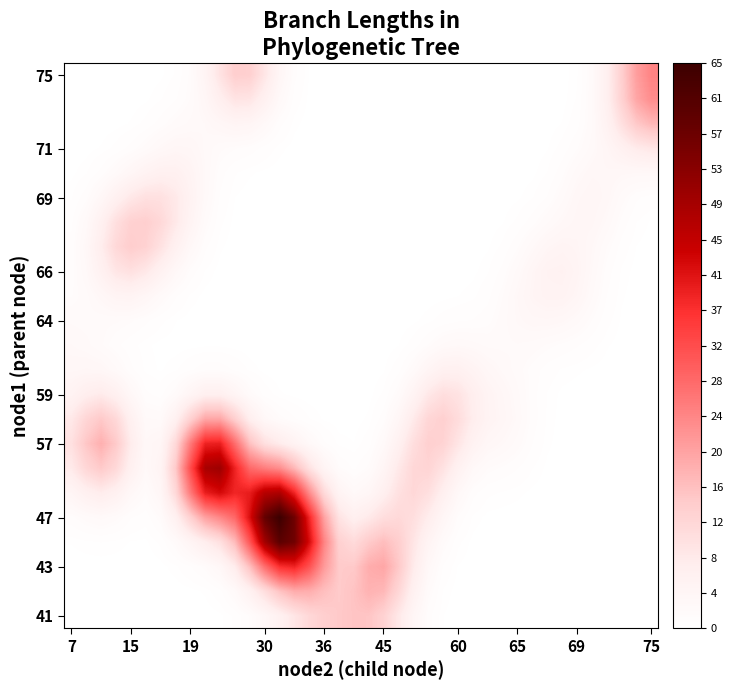

At how many categories does at least one series exceed 6?

7